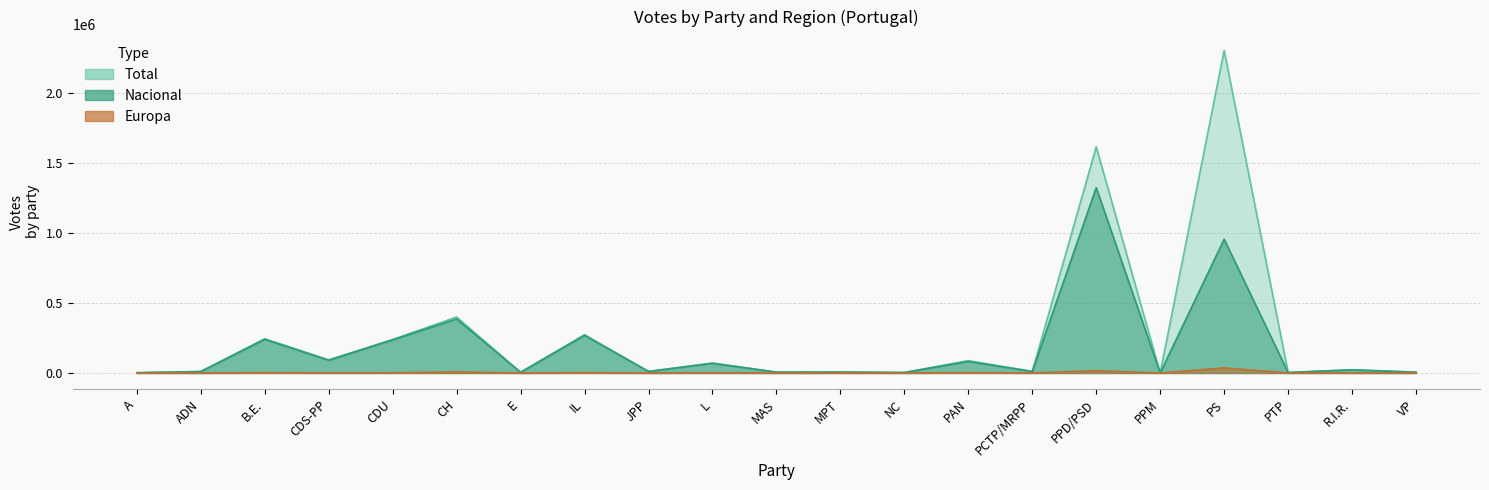

Is the value of Nacional at PAN greater than the value of Total at PCTP/MRPP?

Yes